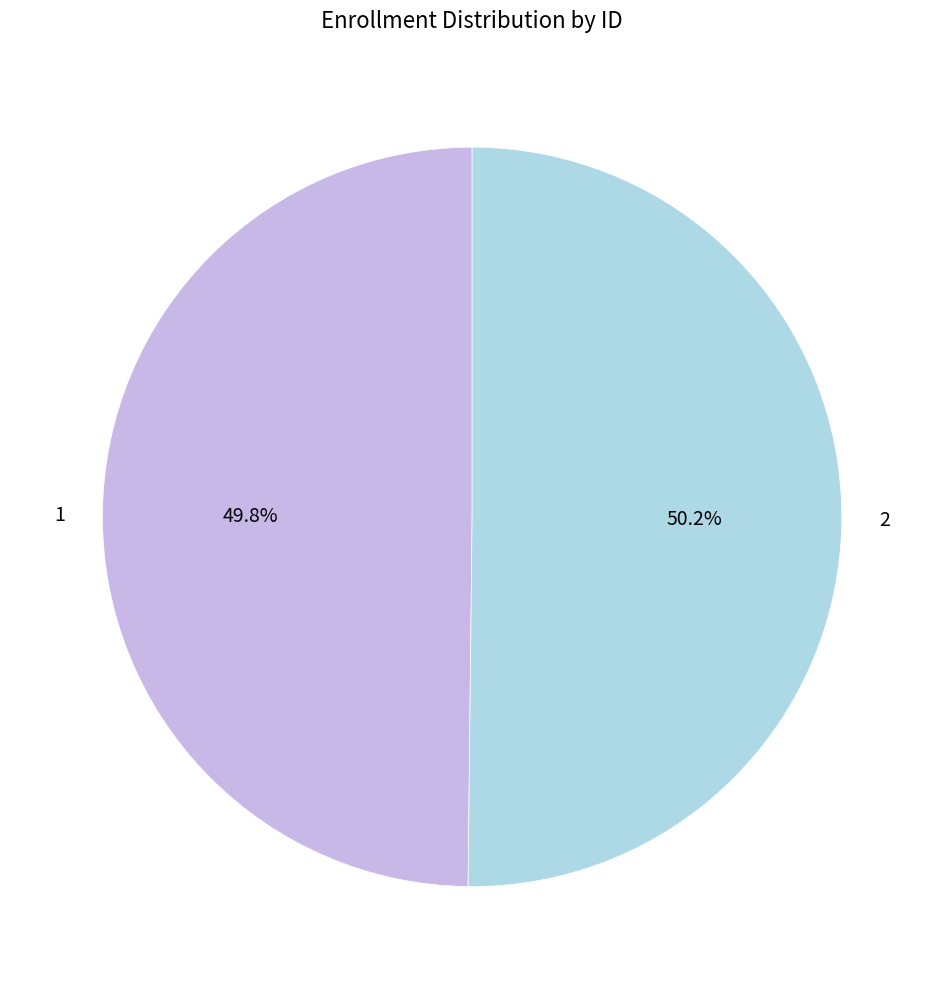

Does any single category account for the majority?

Yes